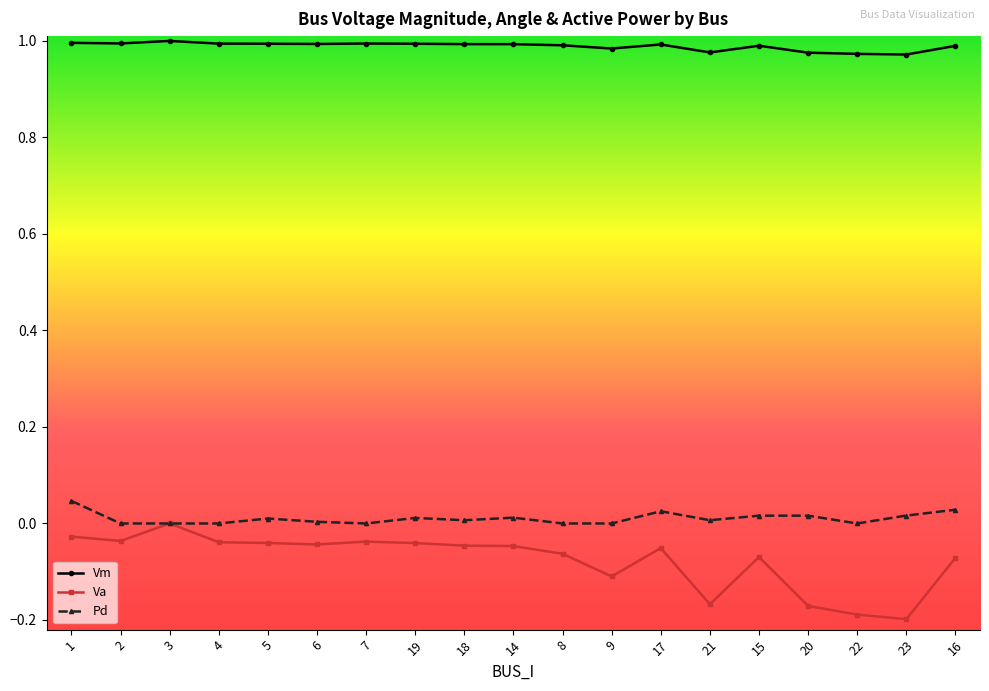

What are all the series names shown in the legend?

Vm, Va, Pd